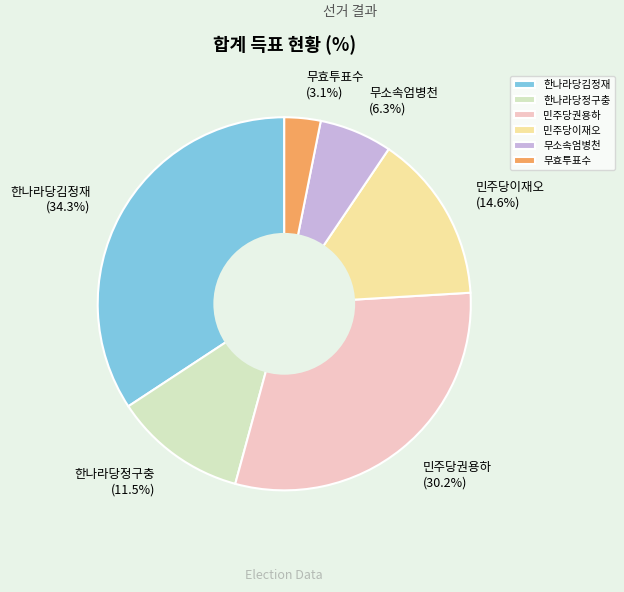

Which has a higher value, 민주당이재오 or 한나라당정구충?

민주당이재오